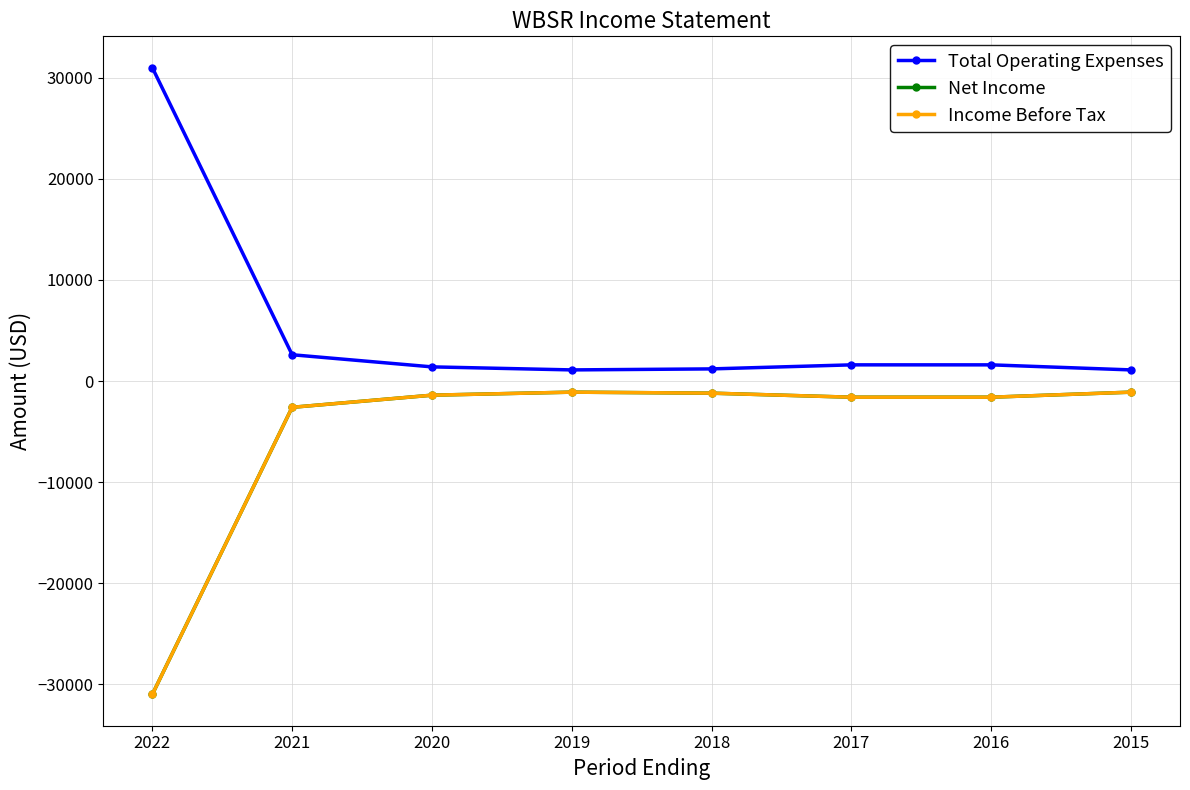

At which category does Net Income reach its first local peak?

2019